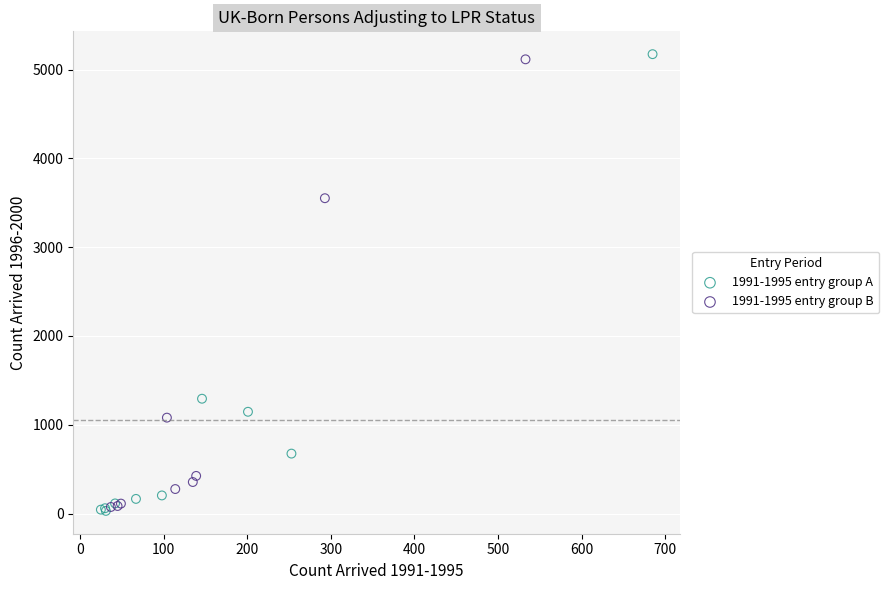

Which series contains the highest Y value?

1991-1995 entry group A